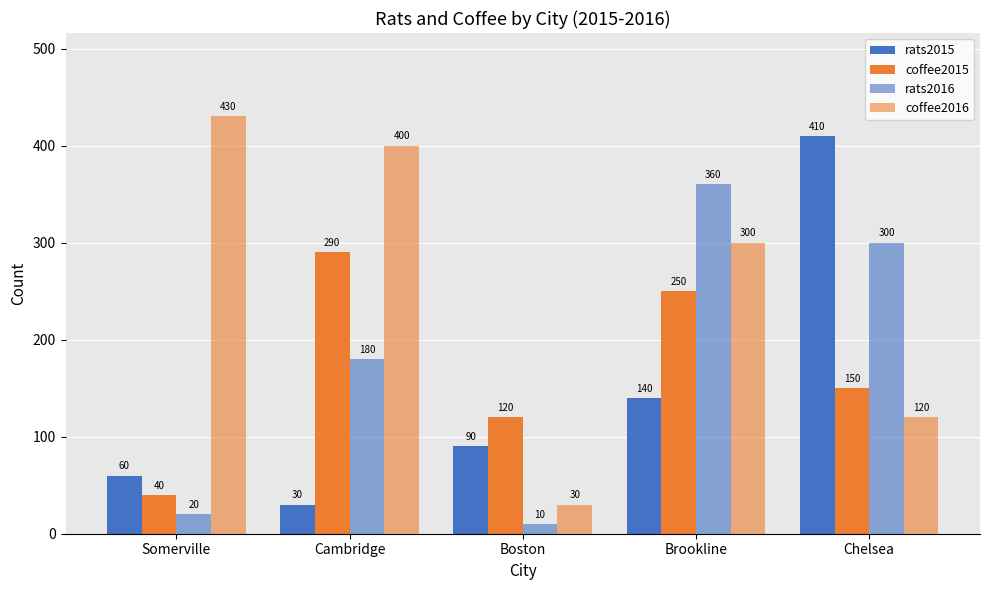

How many groups of bars are there?

5